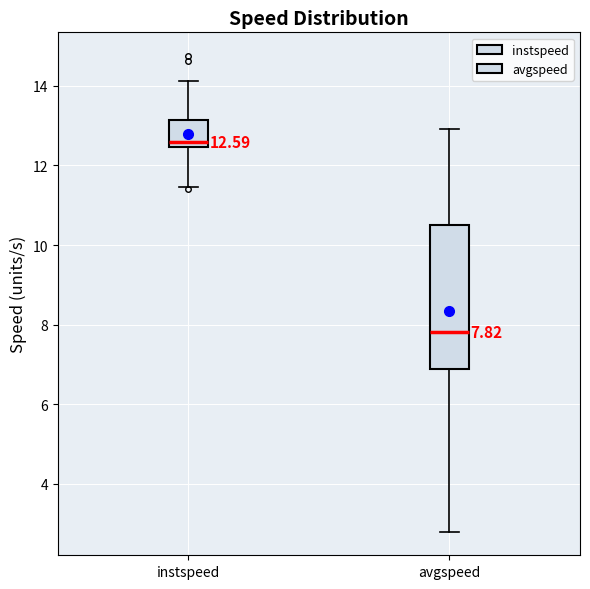

Which box has the lowest median line?

avgspeed